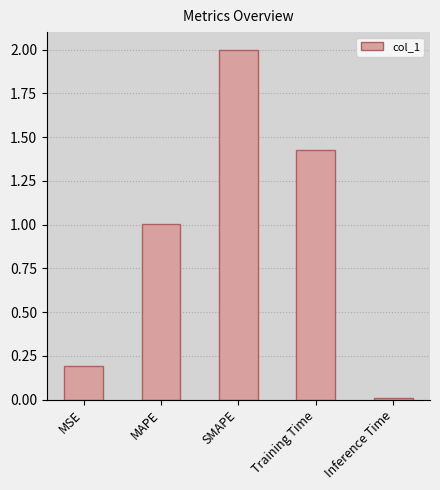

What is the value of the 1st bar from the left?

0.2